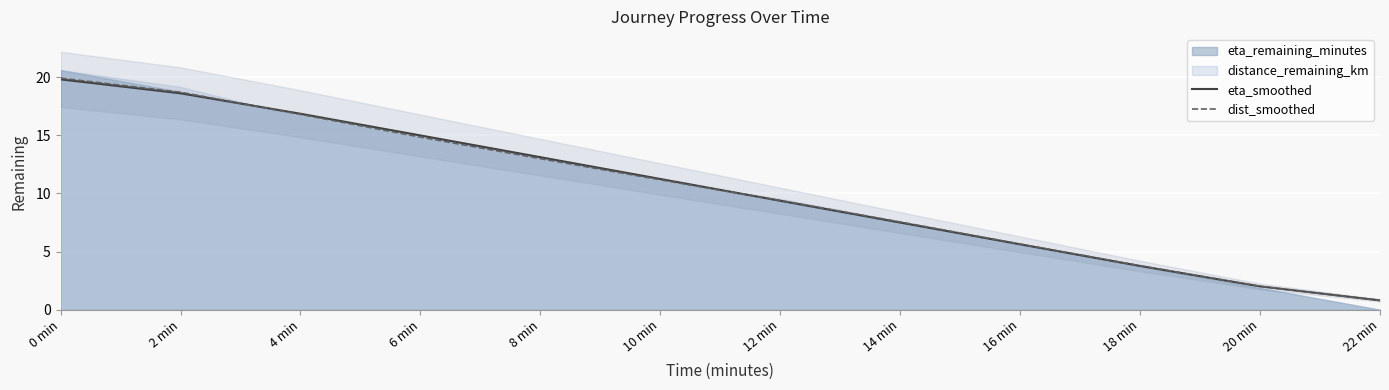

What is the sum of all dist_smoothed values?

123.5